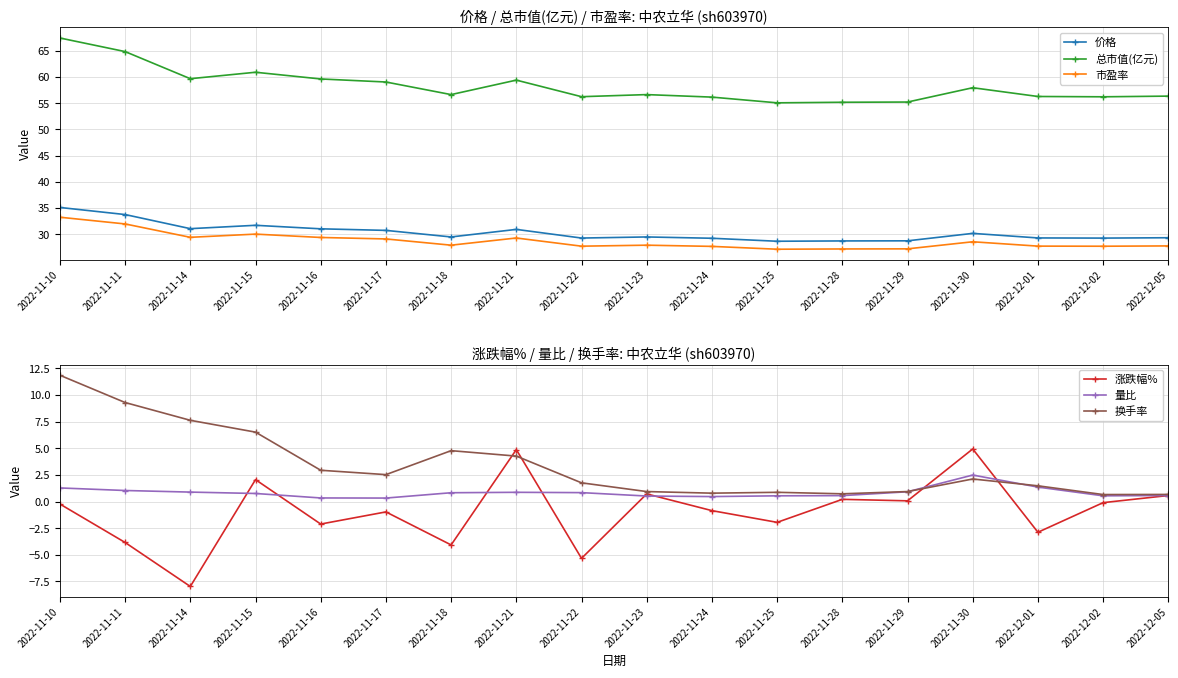

Reading left to right, list all the values displayed in this chart.

价格: 2022-11-10=35.1	2022-11-11=33.8	2022-11-14=31.1	2022-11-15=31.7	2022-11-16=31.1	2022-11-17=30.8	2022-11-18=29.5	2022-11-21=30.9	2022-11-22=29.3	2022-11-23=29.5	2022-11-24=29.2	2022-11-25=28.7	2022-11-28=28.7	2022-11-29=28.8	2022-11-30=30.2	2022-12-01=29.3	2022-12-02=29.3	2022-12-05=29.4
总市值(亿元): 2022-11-10=67.4	2022-11-11=64.8	2022-11-14=59.7	2022-11-15=60.9	2022-11-16=59.6	2022-11-17=59.0	2022-11-18=56.6	2022-11-21=59.4	2022-11-22=56.2	2022-11-23=56.6	2022-11-24=56.2	2022-11-25=55.1	2022-11-28=55.2	2022-11-29=55.2	2022-11-30=58.0	2022-12-01=56.3	2022-12-02=56.2	2022-12-05=56.4
市盈率: 2022-11-10=33.3	2022-11-11=32.0	2022-11-14=29.4	2022-11-15=30.0	2022-11-16=29.4	2022-11-17=29.1	2022-11-18=27.9	2022-11-21=29.3	2022-11-22=27.7	2022-11-23=27.9	2022-11-24=27.7	2022-11-25=27.2	2022-11-28=27.2	2022-11-29=27.2	2022-11-30=28.6	2022-12-01=27.8	2022-12-02=27.7	2022-12-05=27.8
涨跌幅%: 2022-11-10=-0.2	2022-11-11=-3.8	2022-11-14=-8.0	2022-11-15=2.1	2022-11-16=-2.1	2022-11-17=-1.0	2022-11-18=-4.1	2022-11-21=4.9	2022-11-22=-5.3	2022-11-23=0.7	2022-11-24=-0.8	2022-11-25=-1.9	2022-11-28=0.2	2022-11-29=0.1	2022-11-30=4.9	2022-12-01=-2.9	2022-12-02=-0.1	2022-12-05=0.6
量比: 2022-11-10=1.3	2022-11-11=1.0	2022-11-14=0.9	2022-11-15=0.8	2022-11-16=0.3	2022-11-17=0.3	2022-11-18=0.8	2022-11-21=0.9	2022-11-22=0.8	2022-11-23=0.5	2022-11-24=0.5	2022-11-25=0.5	2022-11-28=0.6	2022-11-29=0.9	2022-11-30=2.5	2022-12-01=1.4	2022-12-02=0.5	2022-12-05=0.6
换手率: 2022-11-10=11.9	2022-11-11=9.3	2022-11-14=7.6	2022-11-15=6.5	2022-11-16=2.9	2022-11-17=2.5	2022-11-18=4.8	2022-11-21=4.3	2022-11-22=1.8	2022-11-23=0.9	2022-11-24=0.8	2022-11-25=0.9	2022-11-28=0.7	2022-11-29=0.9	2022-11-30=2.1	2022-12-01=1.5	2022-12-02=0.7	2022-12-05=0.7